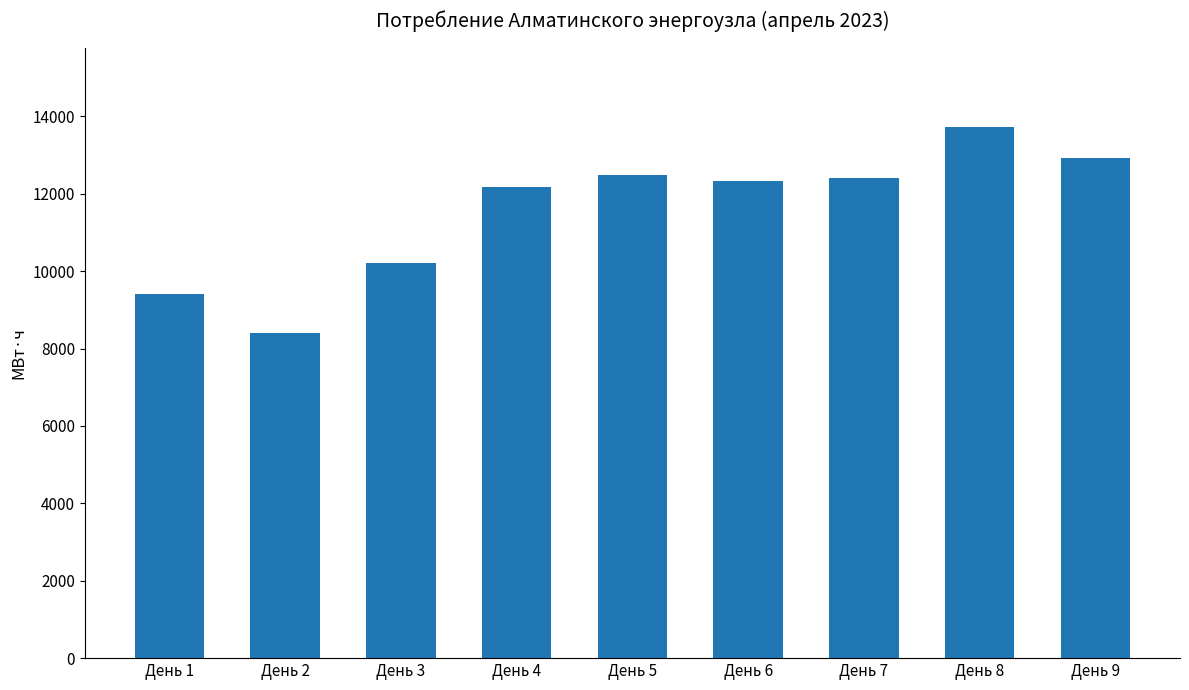

Are the bars grouped side by side (vs. stacked)?

No